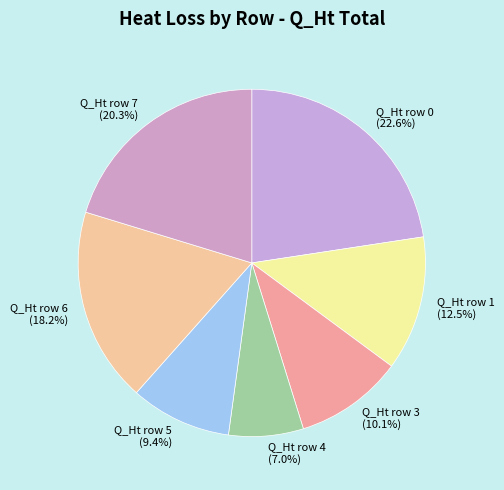

To the nearest percent, what portion does Q_Ht row 7 represent?

20%